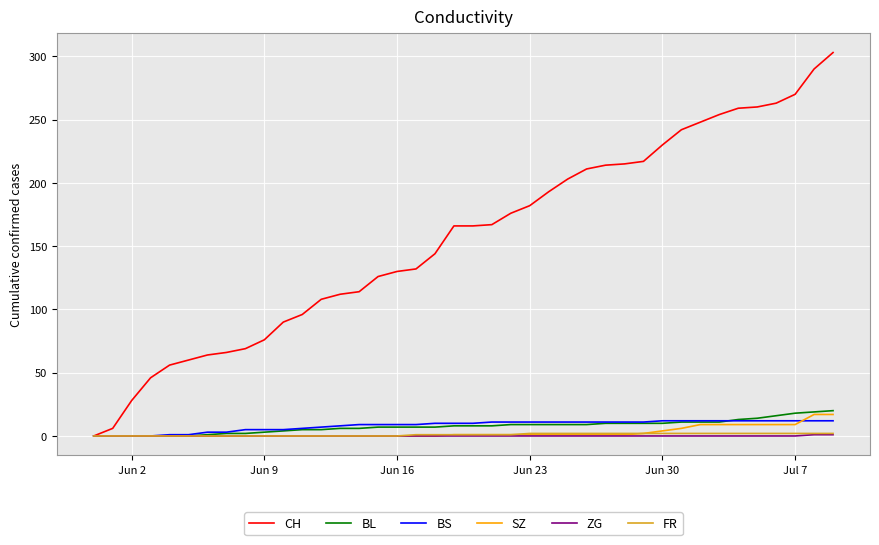

Does the chart display data point markers on the line(s)?

No